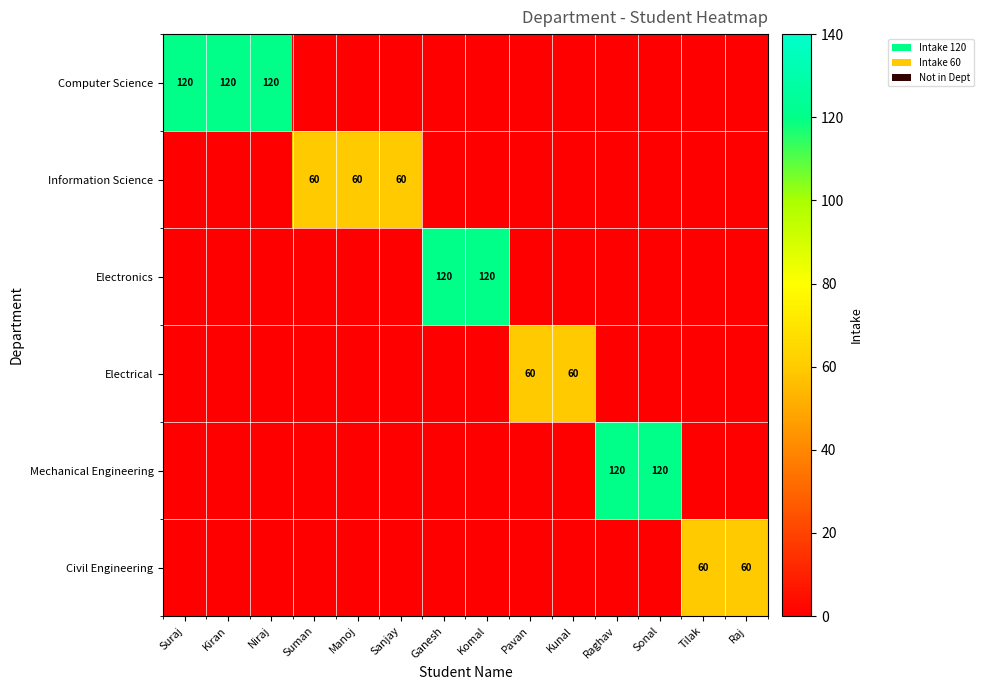

The Mechanical Engineering series shows -41 at Sanjay. True or false?

False